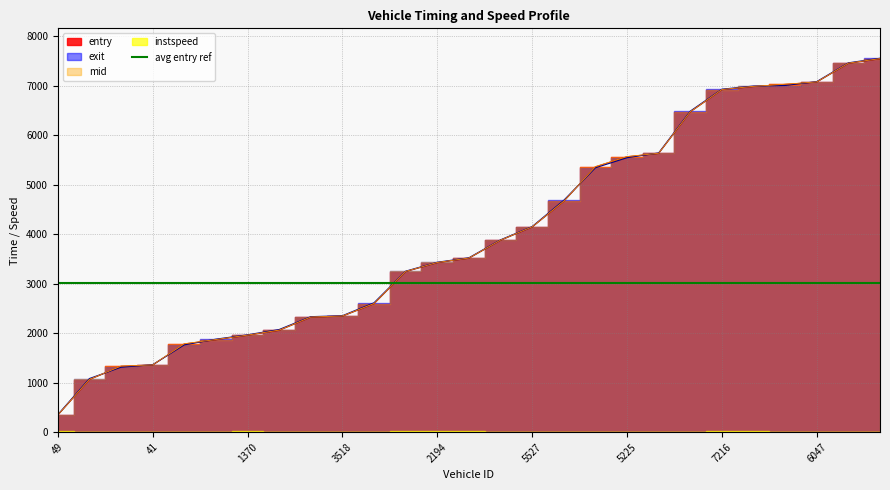

Which series has the largest total across all categories?

exit